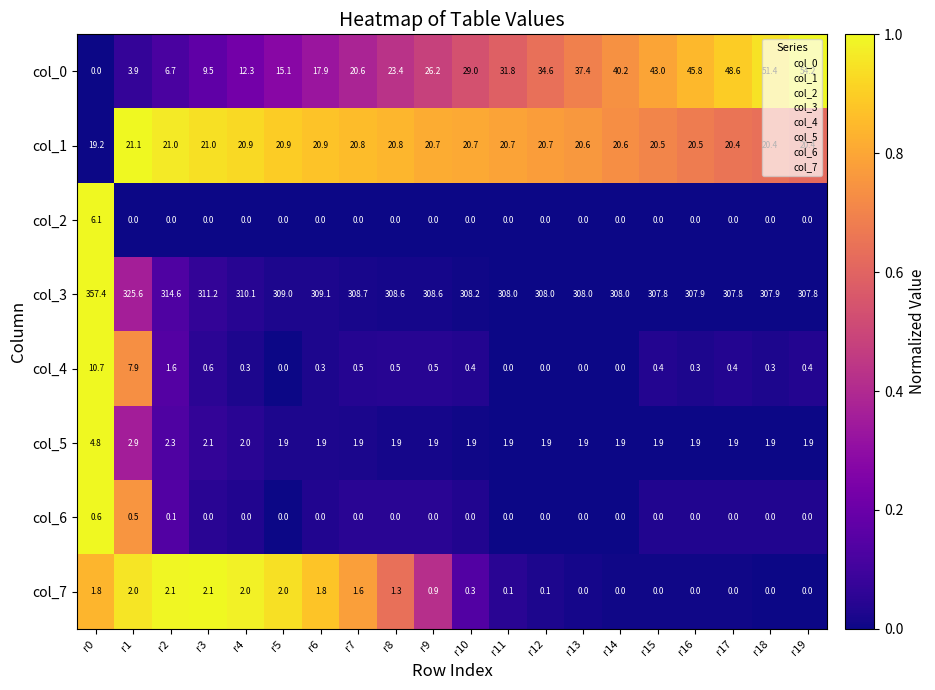

What is the difference between the maximum and minimum values in the col_2 series?

6.1